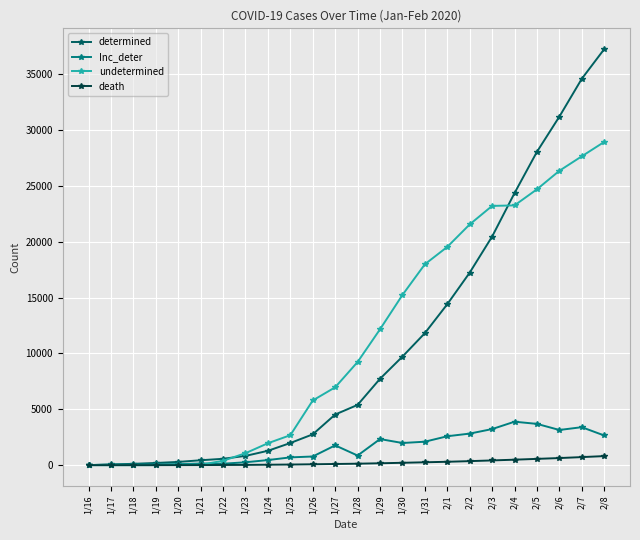

True or false: undetermined and determined intersect in this chart.

True